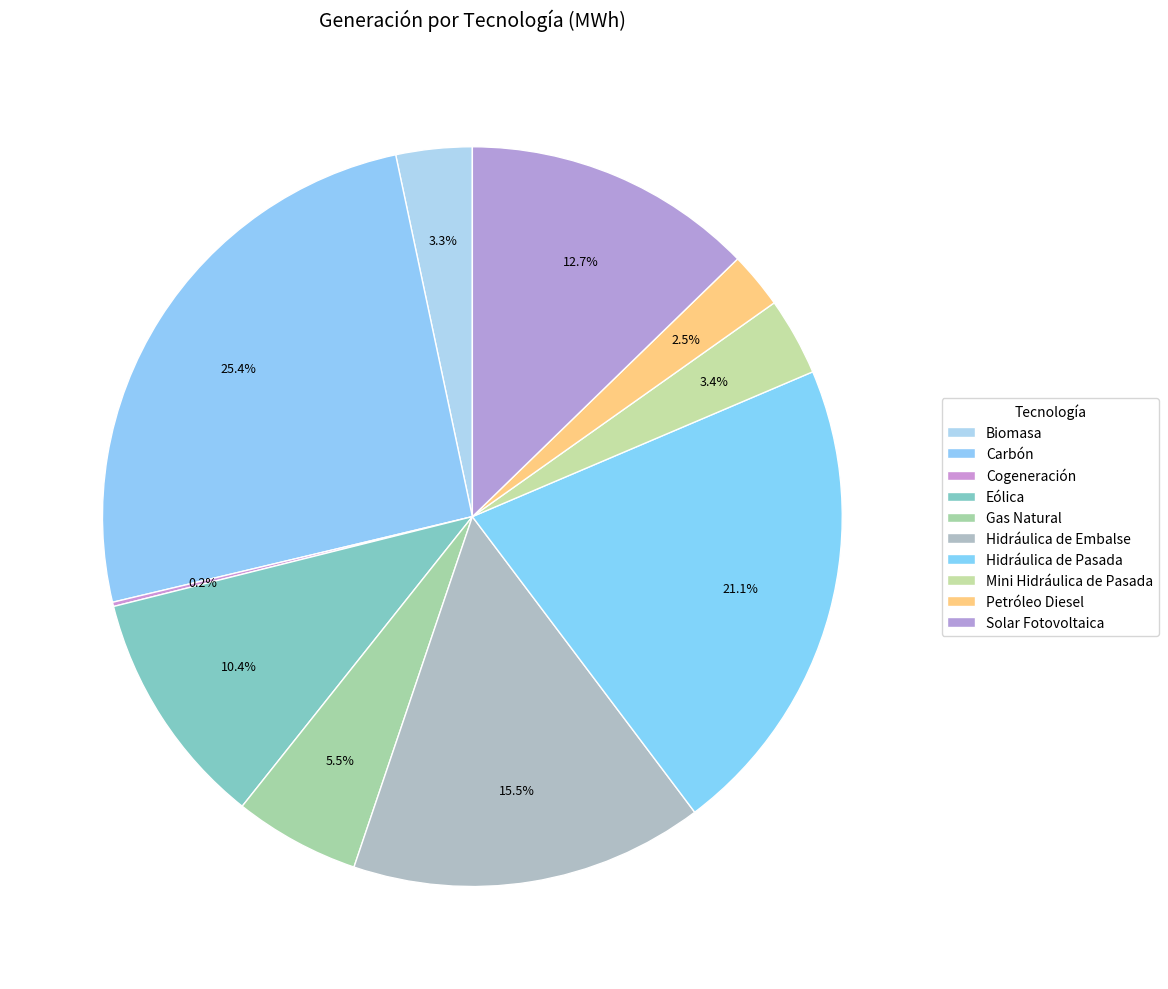

Count the number of slices in the pie.

10